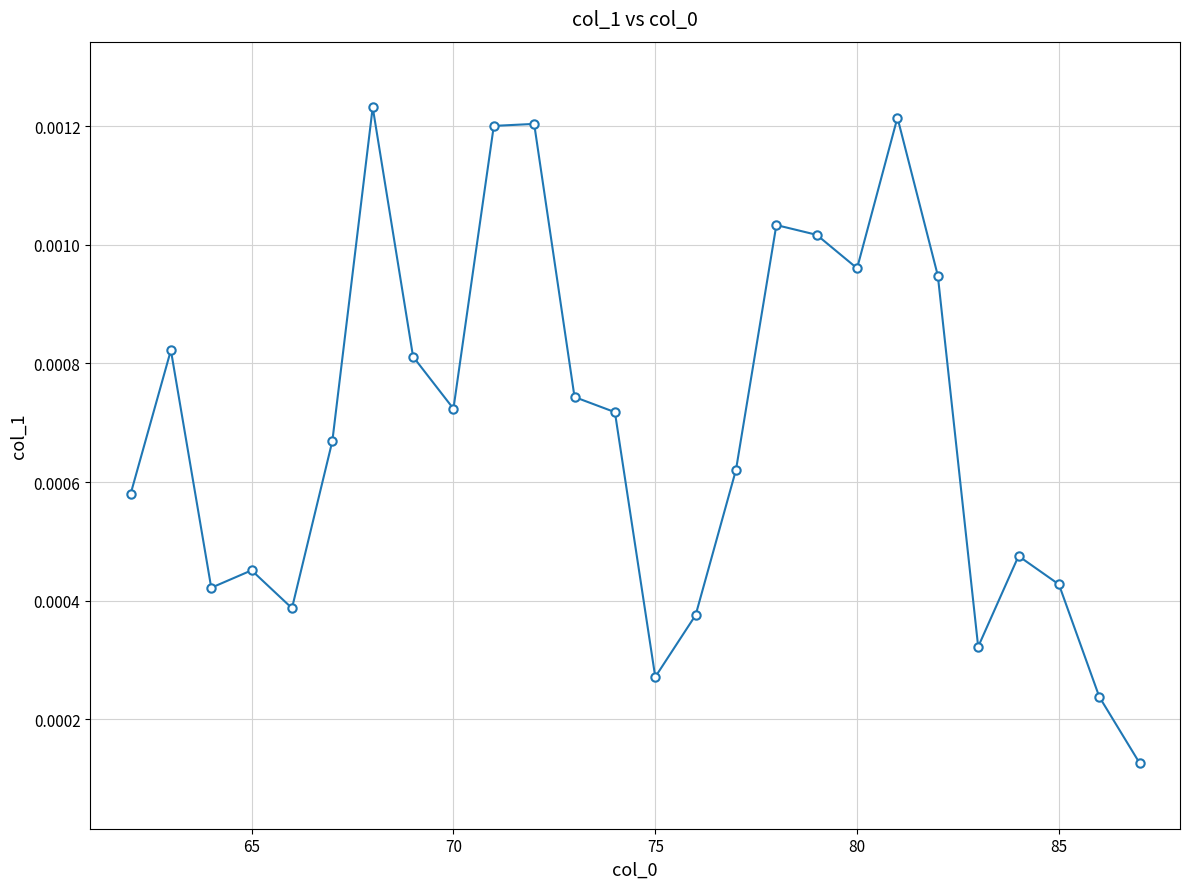

How many values are between 0 and 1?

26